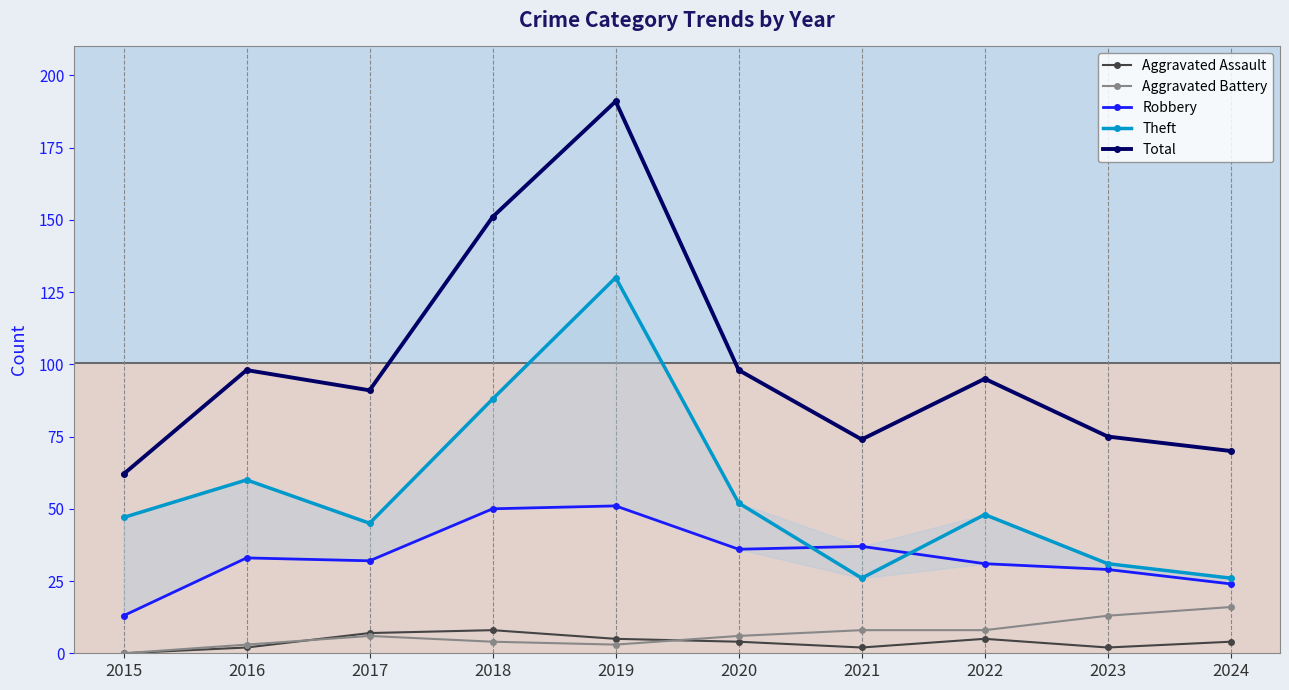

Is this an area chart (filled region under the line)?

No